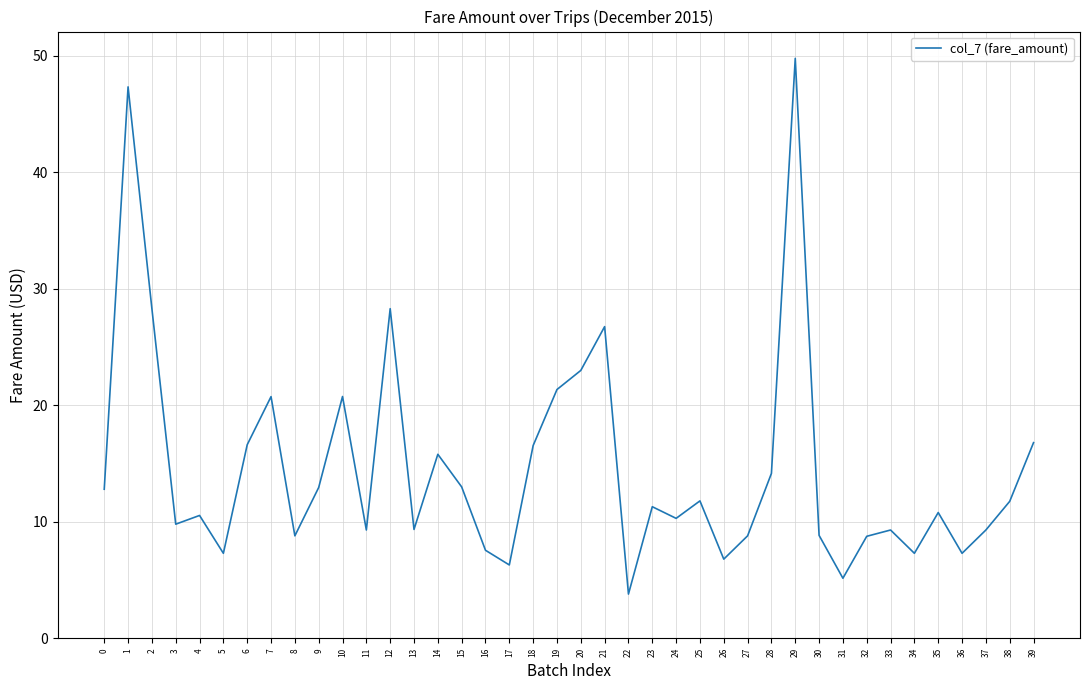

Does the chart display data point markers on the line(s)?

No